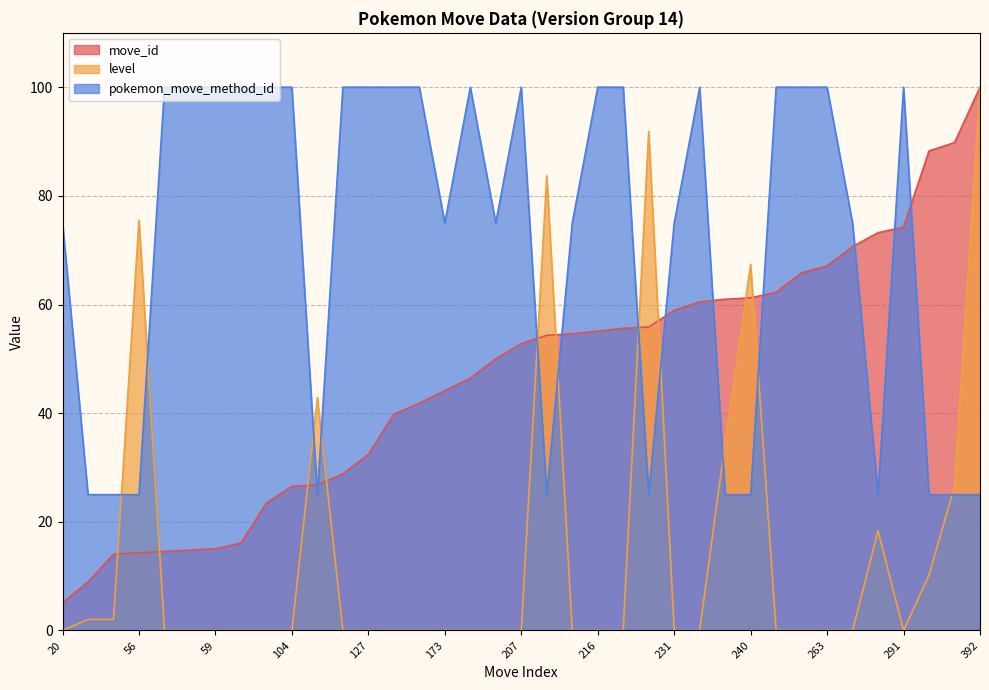

Reading right to left, what are all the values shown in this chart?

move_id: 100.0	89.8	88.3	74.2	73.2	70.7	67.1	65.8	62.2	61.2	61.0	60.5	58.9	55.9	55.6	55.1	54.6	54.3	52.8	50.0	46.4	44.1	41.8	39.8	32.4	28.8	26.8	26.5	23.5	16.1	15.1	14.8	14.5	14.3	14.0	8.9	5.1
level: 100.0	26.5	10.2	0.0	18.4	0.0	0.0	0.0	0.0	67.3	34.7	0.0	0.0	91.8	0.0	0.0	0.0	83.7	0.0	0.0	0.0	0.0	0.0	0.0	0.0	0.0	42.9	0.0	0.0	0.0	0.0	0.0	0.0	75.5	2.0	2.0	0.0
pokemon_move_method_id: 25.0	25.0	25.0	100.0	25.0	75.0	100.0	100.0	100.0	25.0	25.0	100.0	75.0	25.0	100.0	100.0	75.0	25.0	100.0	75.0	100.0	75.0	100.0	100.0	100.0	100.0	25.0	100.0	100.0	100.0	100.0	100.0	100.0	25.0	25.0	25.0	75.0